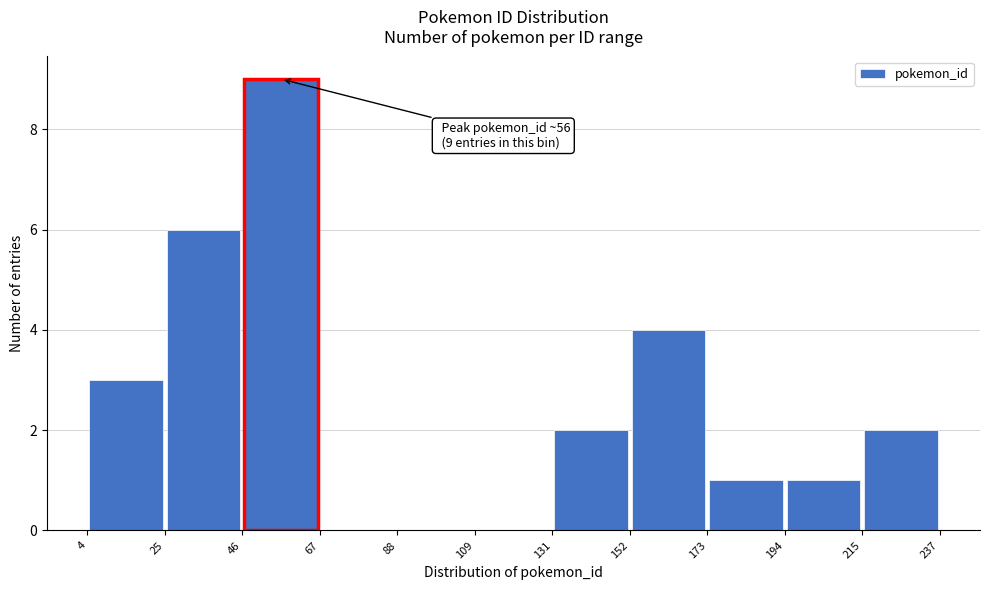

Over which range of the x-axis is the bar tallest?

46 to 67